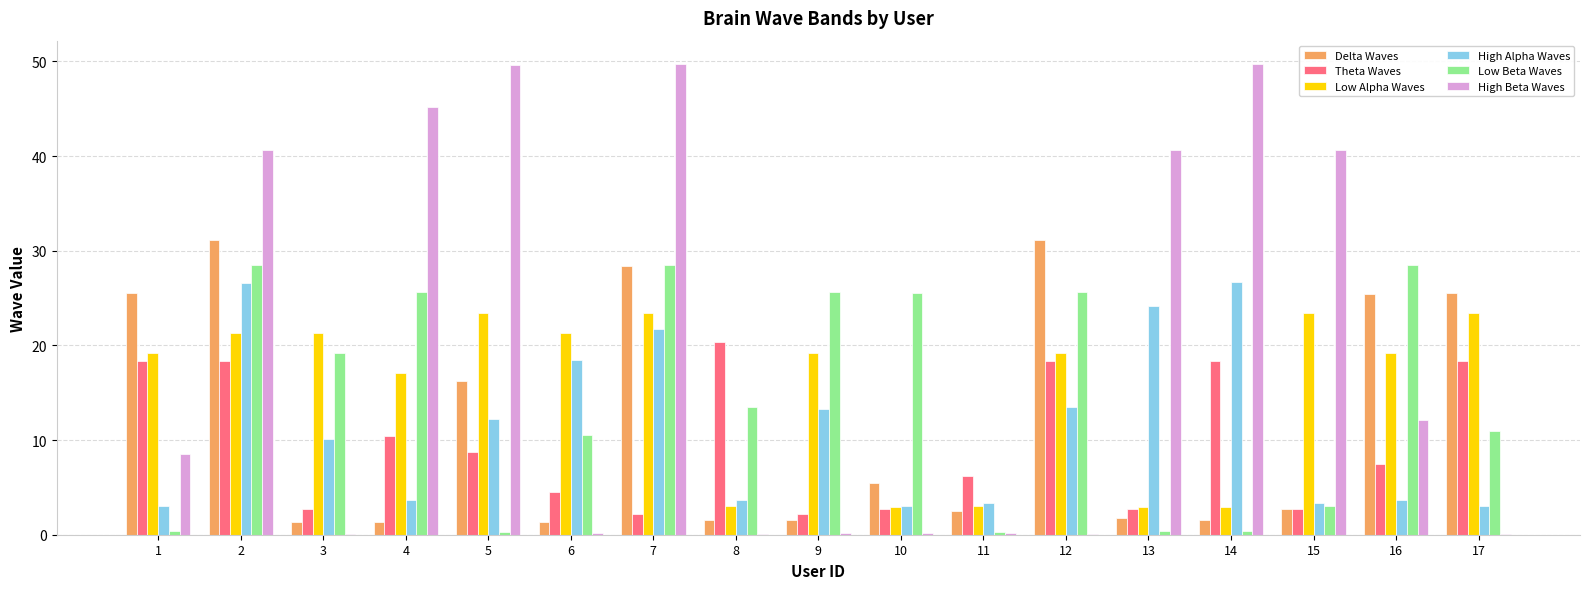

At which category is the sum across all series the highest?

2